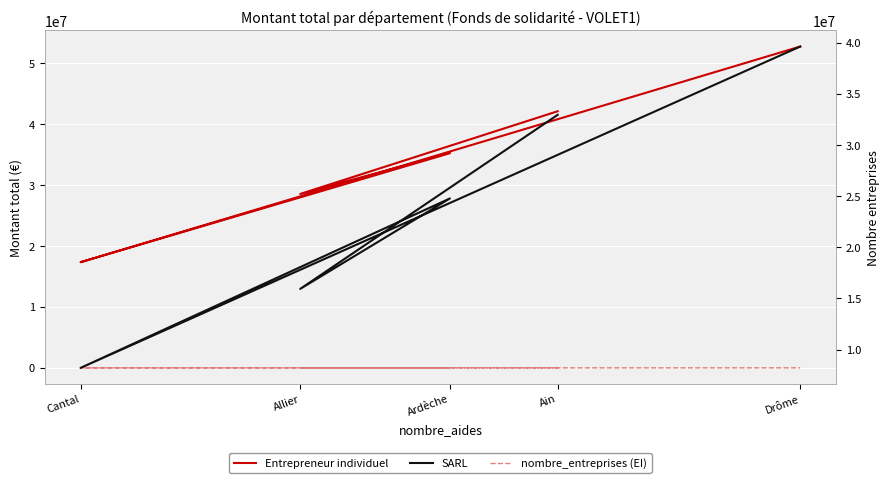

True or false: Entrepreneur individuel and nombre_entreprises (EI) intersect in this chart.

False